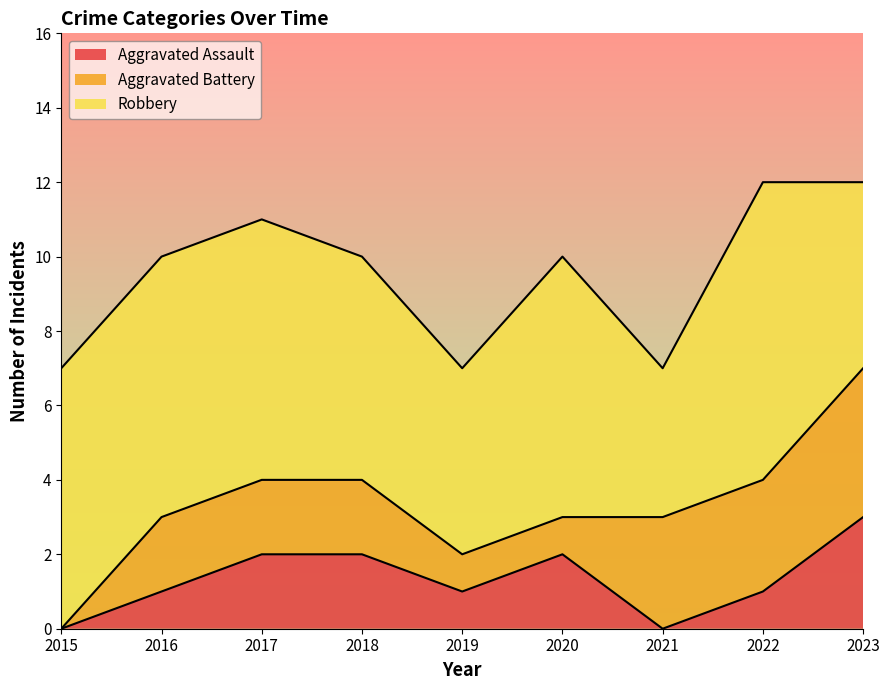

What are all the series names shown in the legend?

Aggravated Assault, Aggravated Battery, Robbery